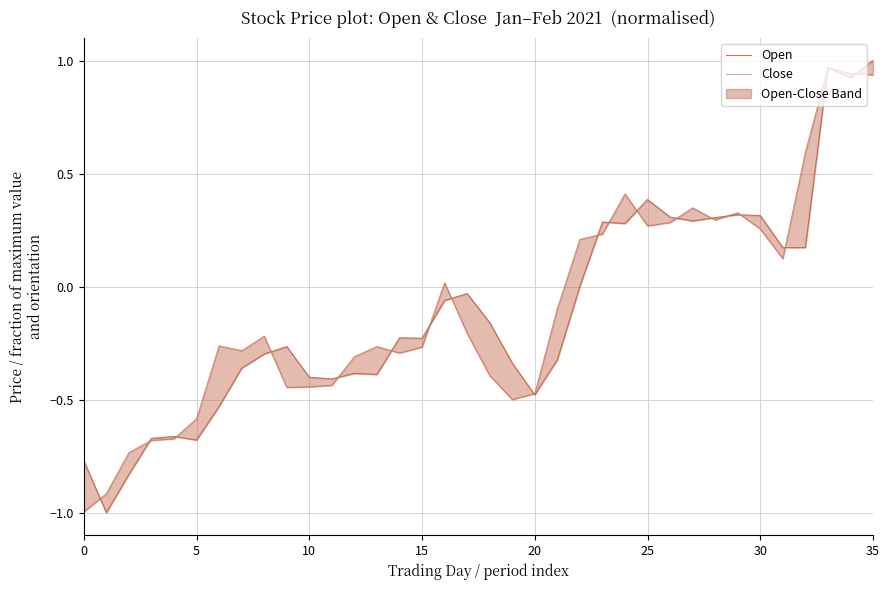

How many categories are shown in the chart?

36